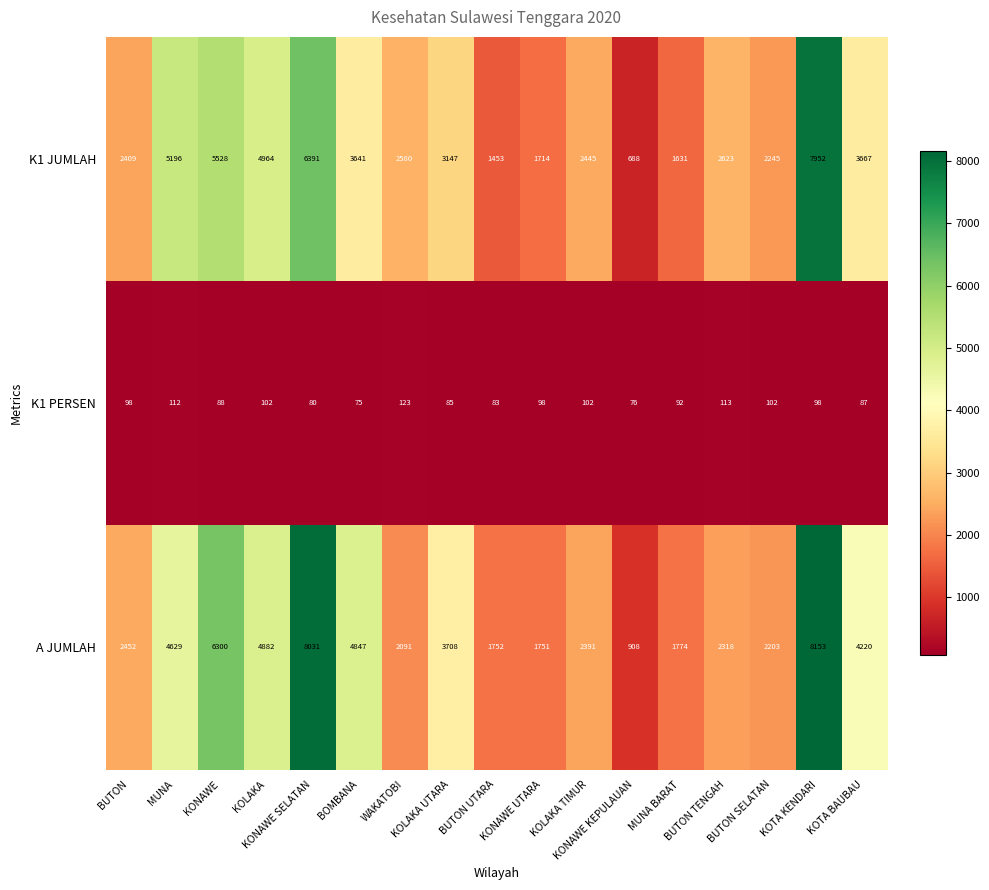

Rank the series by their maximum value, from lowest to highest.

K1 PERSEN, K1 JUMLAH, A JUMLAH